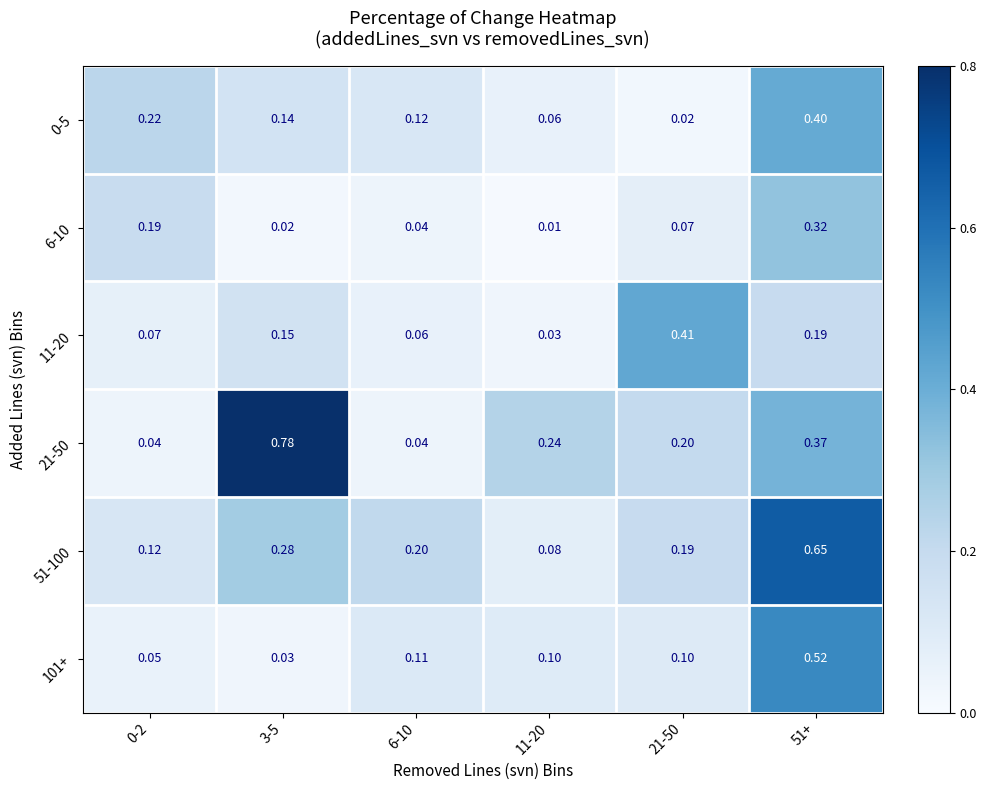

What is the total value across all series at 51+?

2.5